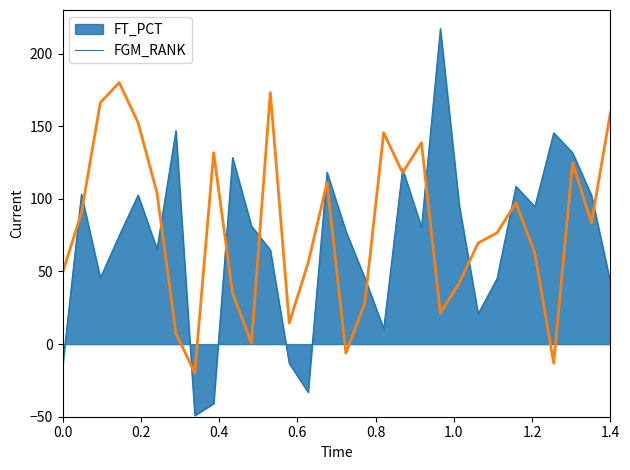

List the series in order of their peak value, highest first.

FT_PCT, FGM_RANK